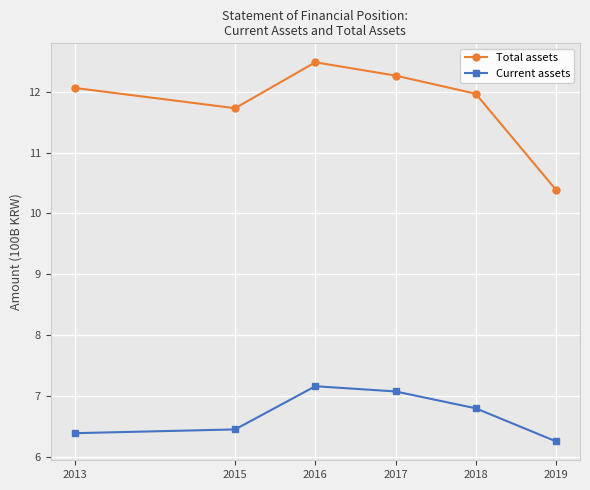

What is the difference between the maximum and minimum values in the Current assets series?

0.9